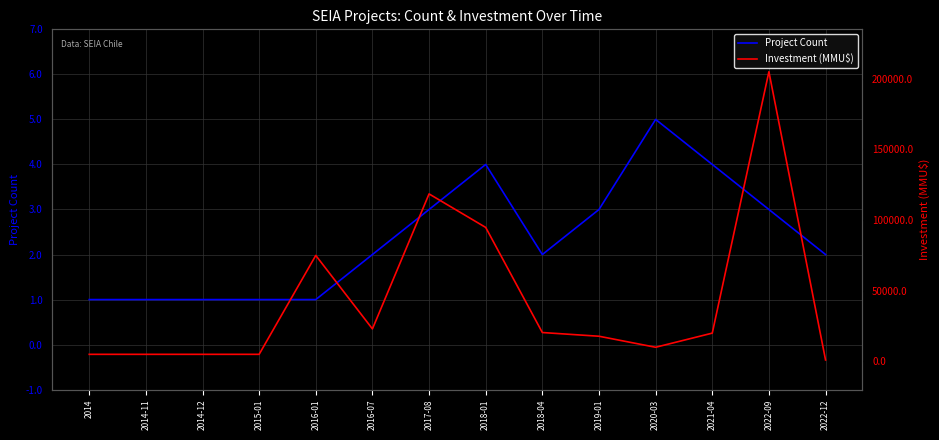

Is this an area chart (filled region under the line)?

No